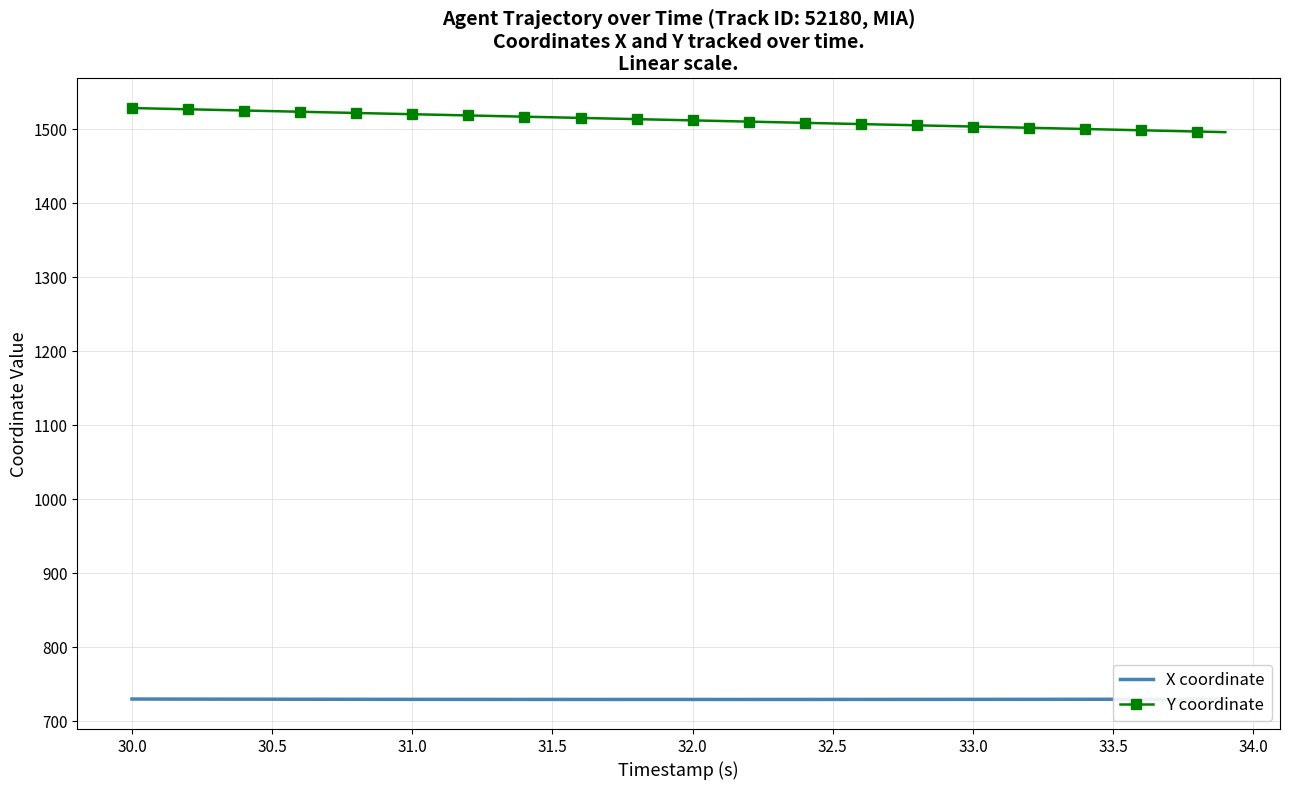

What are all the series names shown in the legend?

X coordinate, Y coordinate